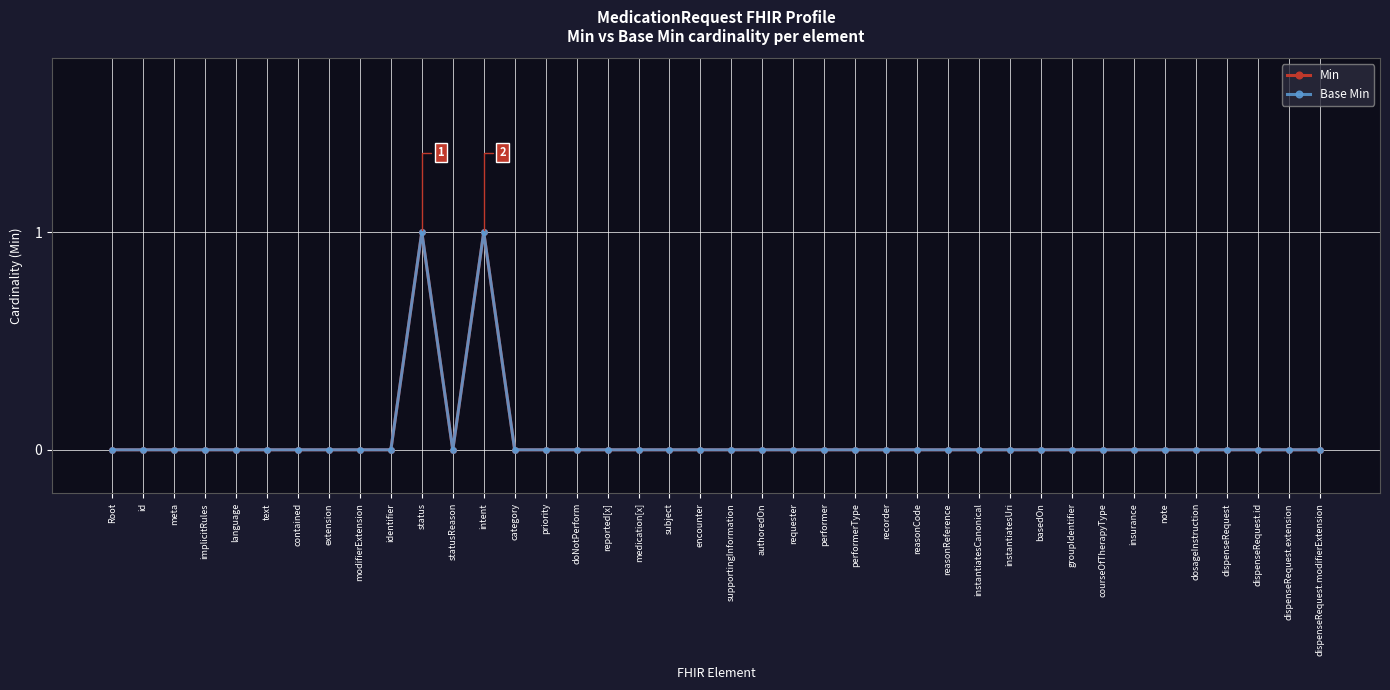

Rank the series at supportingInformation from lowest to highest value.

Min, Base Min